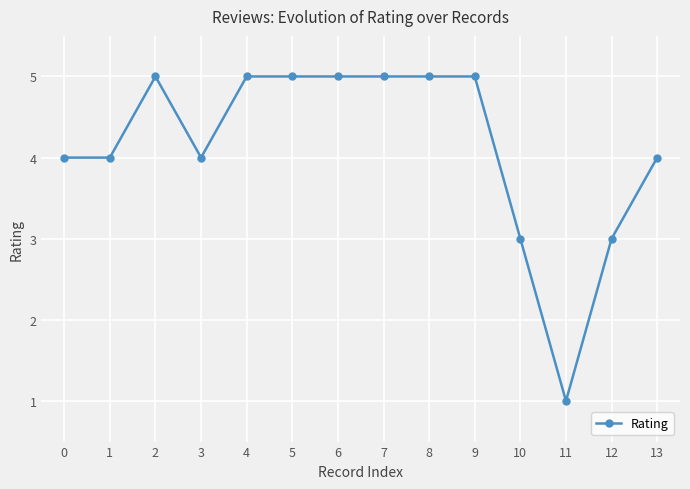

Count the values in the range 4 to 5.

11